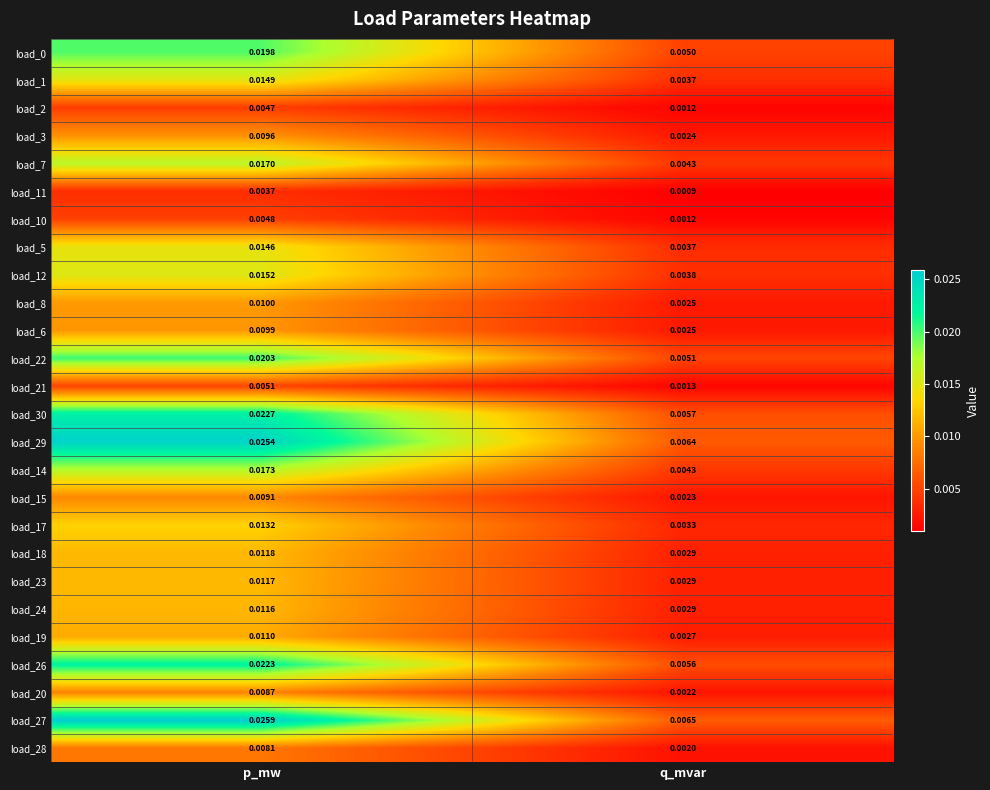

Is the value of load_0 at p_mw greater than the value of load_15 at p_mw?

Yes